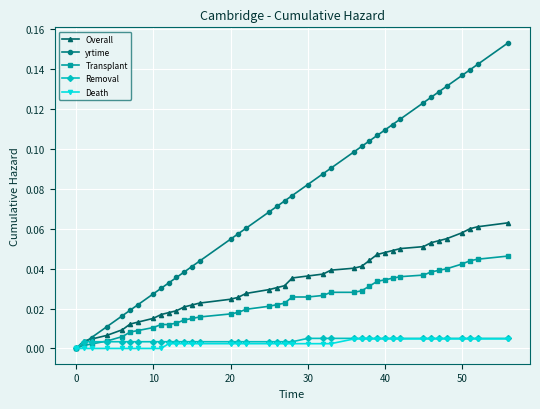

What are all the series names shown in the legend?

Overall, yrtime, Transplant, Removal, Death